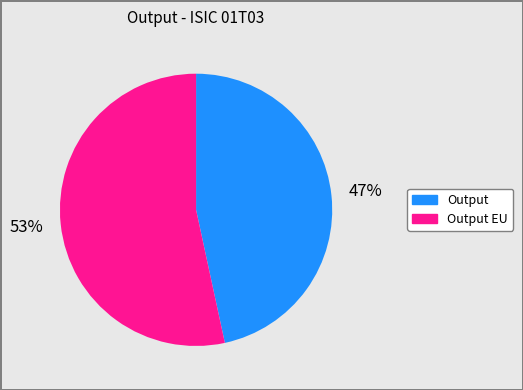

Is there a majority slice in this chart?

Yes